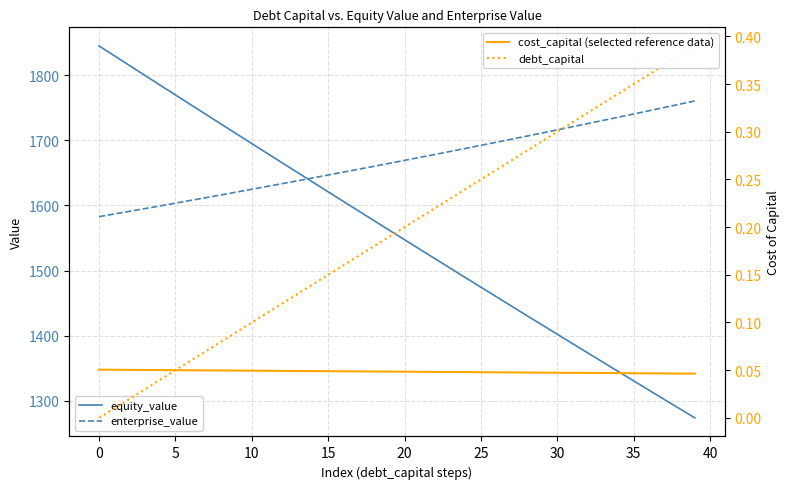

True or false: enterprise_value and equity_value intersect in this chart.

True